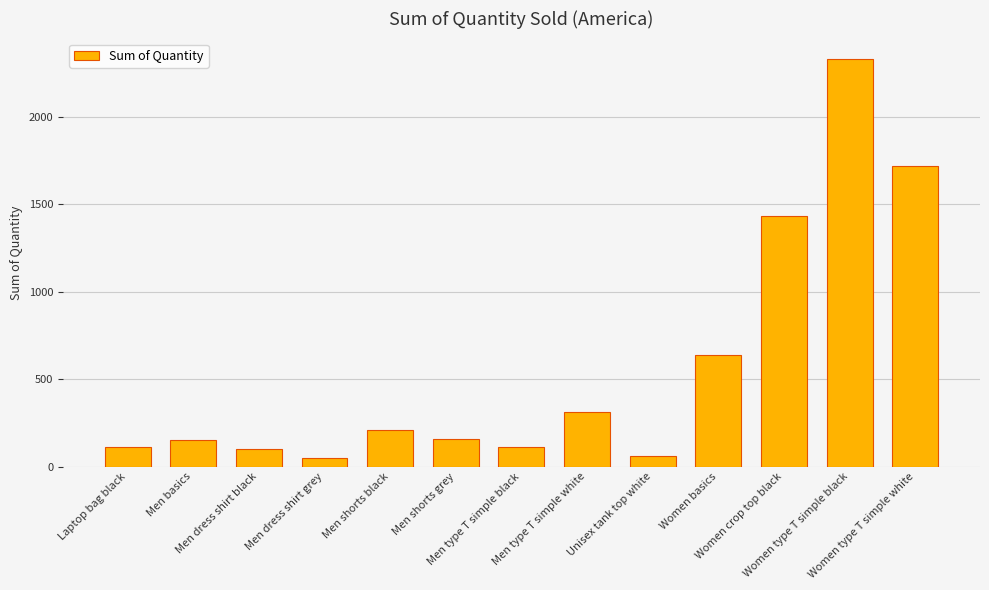

What is the average value?

568